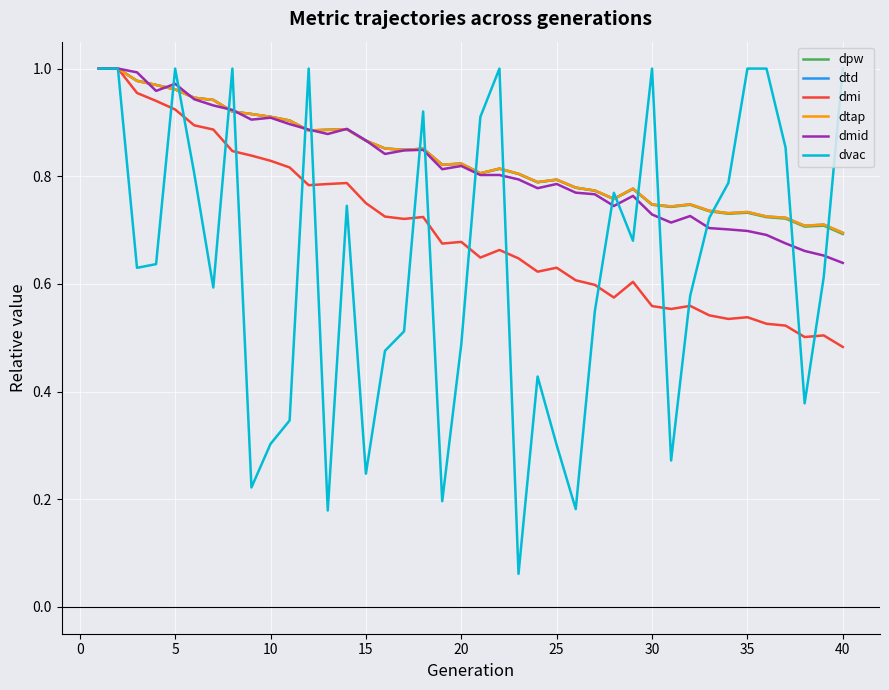

Reading left to right, transcribe all the data shown in this chart.

dpw: 1.0	1.0	1.0	1.0	1.0	0.9	0.9	0.9	0.9	0.9	0.9	0.9	0.9	0.9	0.9	0.9	0.8	0.9	0.8	0.8	0.8	0.8	0.8	0.8	0.8	0.8	0.8	0.8	0.8	0.7	0.7	0.7	0.7	0.7	0.7	0.7	0.7	0.7	0.7	0.7
dtd: 1.0	1.0	1.0	1.0	1.0	0.9	0.9	0.9	0.9	0.9	0.9	0.9	0.9	0.9	0.9	0.9	0.8	0.9	0.8	0.8	0.8	0.8	0.8	0.8	0.8	0.8	0.8	0.8	0.8	0.7	0.7	0.7	0.7	0.7	0.7	0.7	0.7	0.7	0.7	0.7
dmi: 1.0	1.0	1.0	0.9	0.9	0.9	0.9	0.8	0.8	0.8	0.8	0.8	0.8	0.8	0.7	0.7	0.7	0.7	0.7	0.7	0.6	0.7	0.6	0.6	0.6	0.6	0.6	0.6	0.6	0.6	0.6	0.6	0.5	0.5	0.5	0.5	0.5	0.5	0.5	0.5
dtap: 1.0	1.0	1.0	1.0	1.0	0.9	0.9	0.9	0.9	0.9	0.9	0.9	0.9	0.9	0.9	0.9	0.8	0.9	0.8	0.8	0.8	0.8	0.8	0.8	0.8	0.8	0.8	0.8	0.8	0.7	0.7	0.7	0.7	0.7	0.7	0.7	0.7	0.7	0.7	0.7
dmid: 1.0	1.0	1.0	1.0	1.0	0.9	0.9	0.9	0.9	0.9	0.9	0.9	0.9	0.9	0.9	0.8	0.8	0.8	0.8	0.8	0.8	0.8	0.8	0.8	0.8	0.8	0.8	0.7	0.8	0.7	0.7	0.7	0.7	0.7	0.7	0.7	0.7	0.7	0.7	0.6
dvac: 1.0	1.0	0.6	0.6	1.0	0.8	0.6	1.0	0.2	0.3	0.3	1.0	0.2	0.7	0.2	0.5	0.5	0.9	0.2	0.5	0.9	1.0	0.1	0.4	0.3	0.2	0.5	0.8	0.7	1.0	0.3	0.6	0.7	0.8	1.0	1.0	0.9	0.4	0.6	1.0